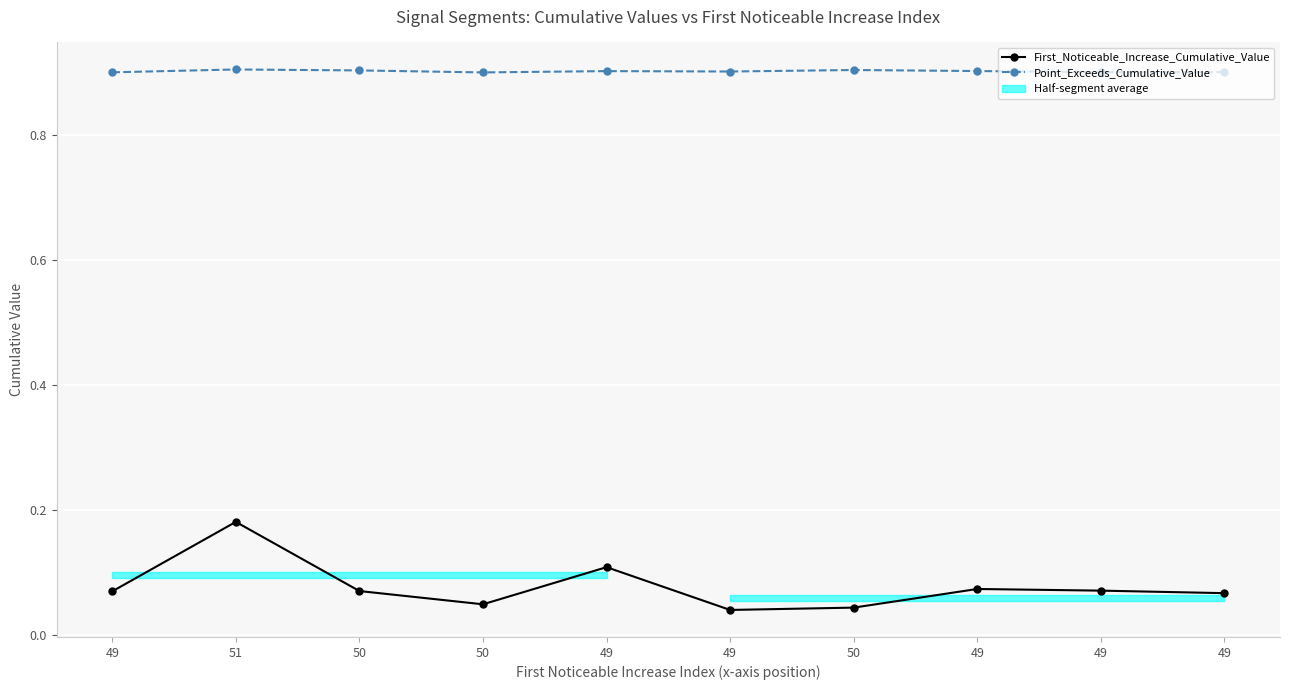

How many Point_Exceeds_Cumulative_Value values are between 0 and 1?

10